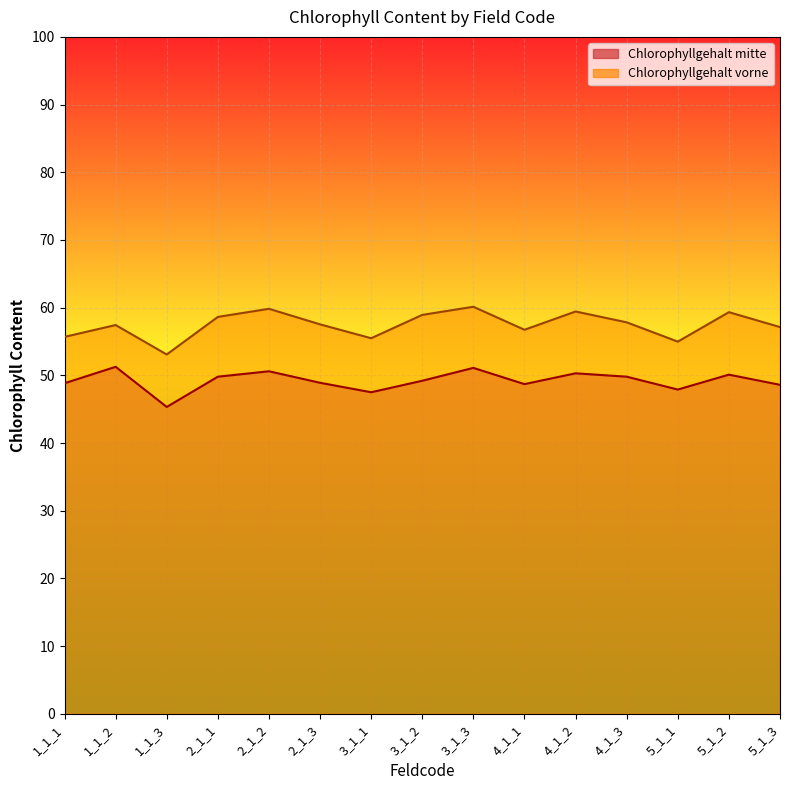

Which label corresponds to the largest value in the chart?

3_1_3